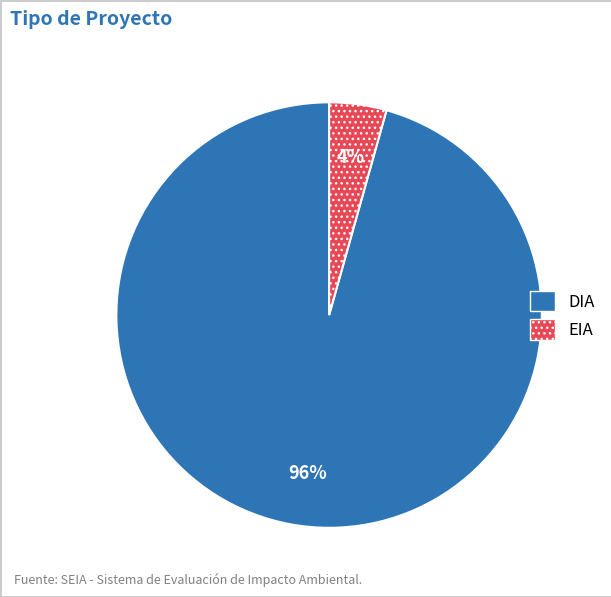

Count the number of slices in the pie.

2